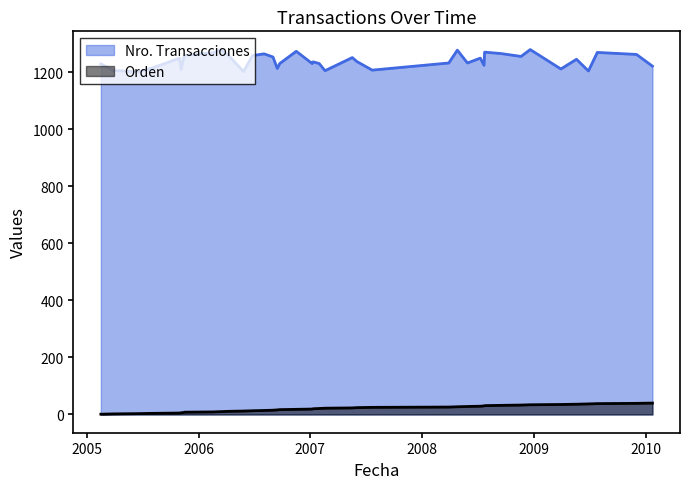

Does the chart have visible grid lines?

No